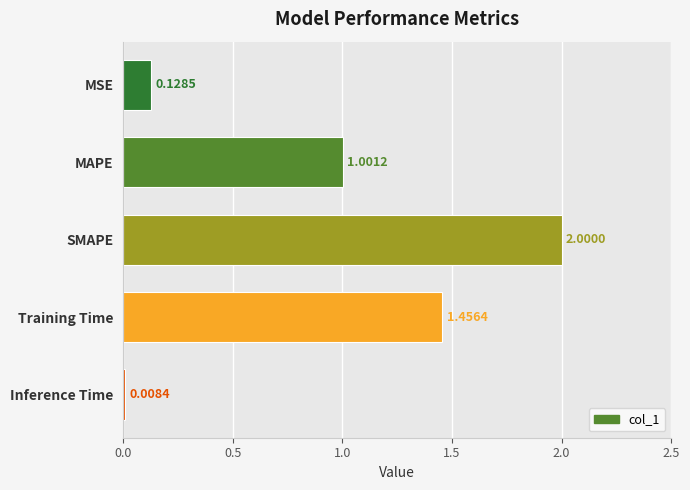

What is the change in value from MSE to SMAPE?

+1.9